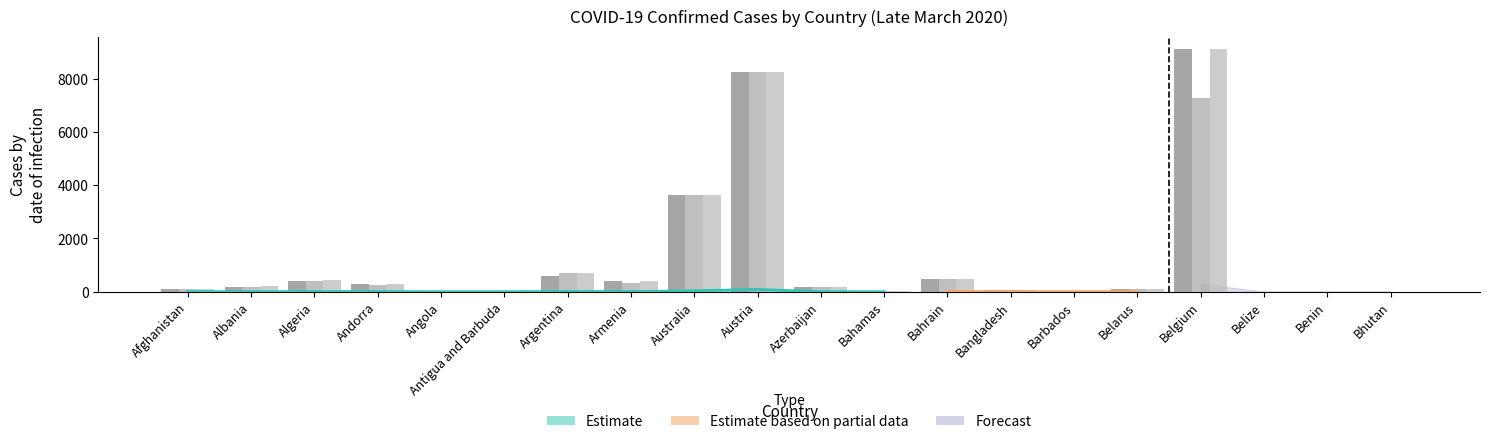

Between Algeria and Azerbaijan, which is larger?

Algeria